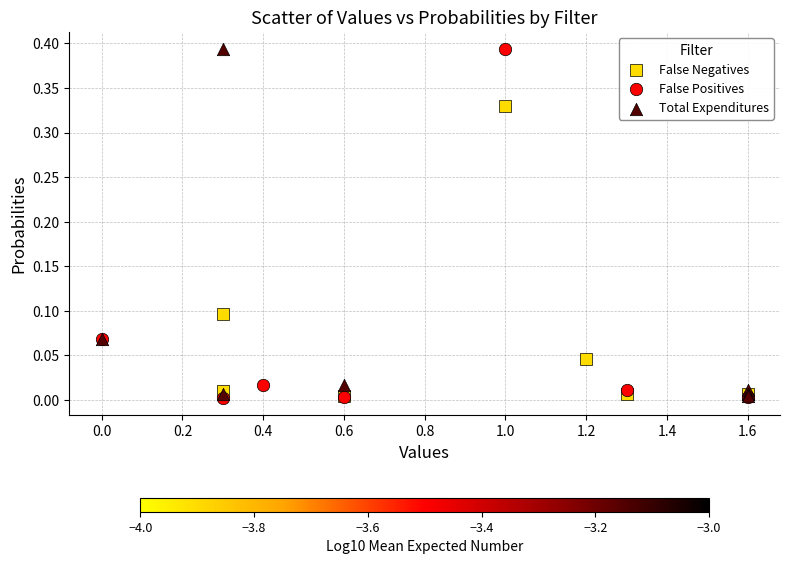

Which series has the largest Y range (max minus min)?

False Positives